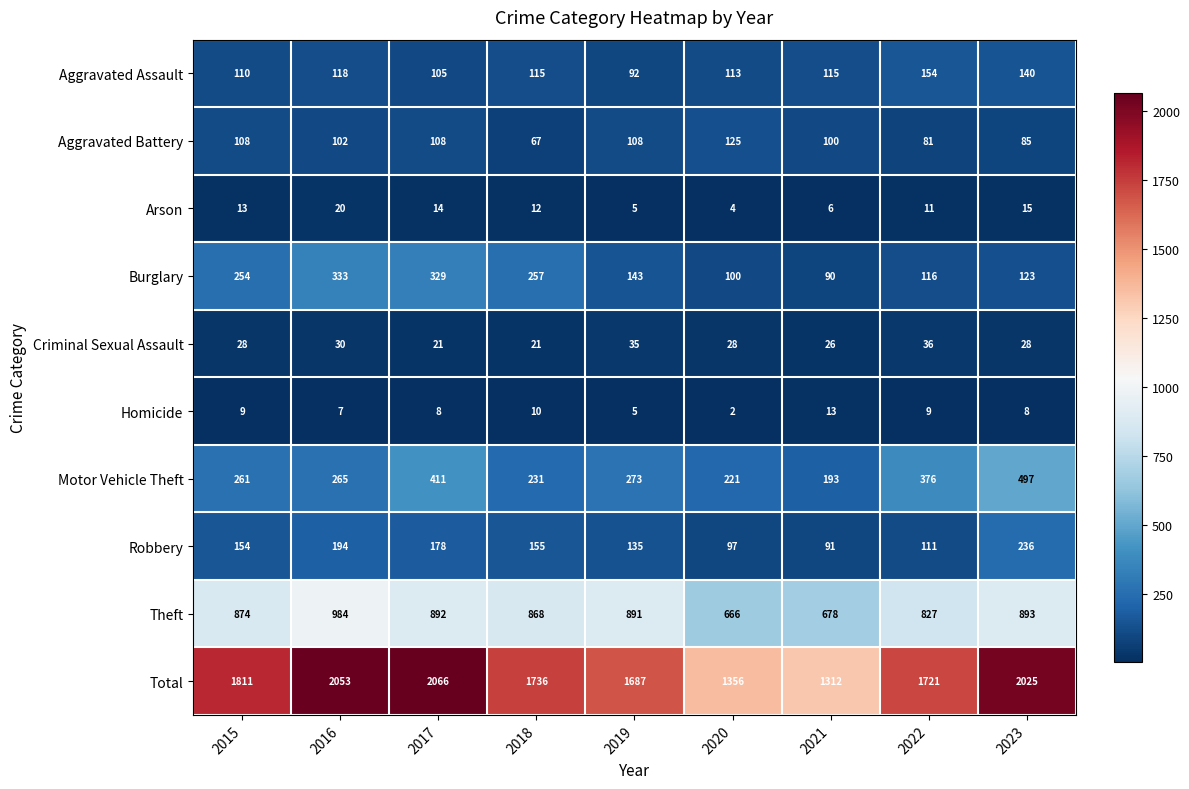

What is the difference between the maximum and minimum values in the Total series?

754